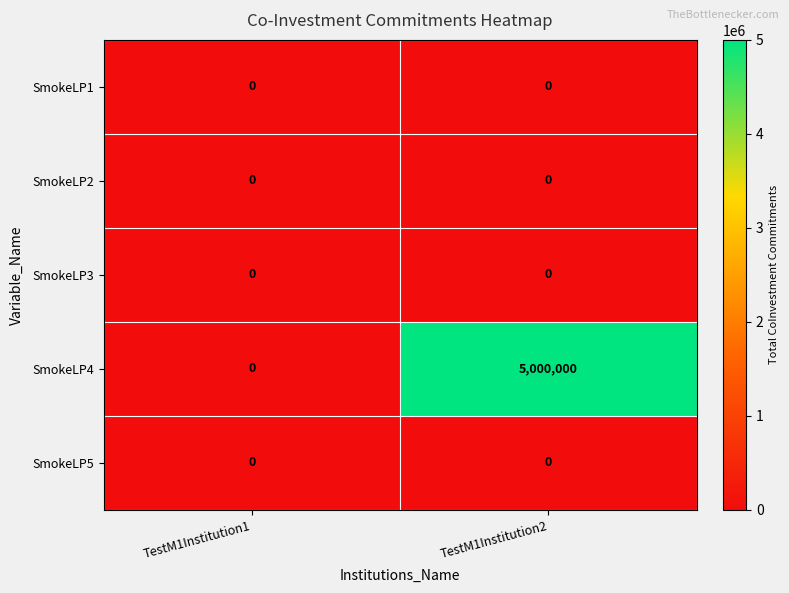

Which series has the largest total across all categories?

SmokeLP4